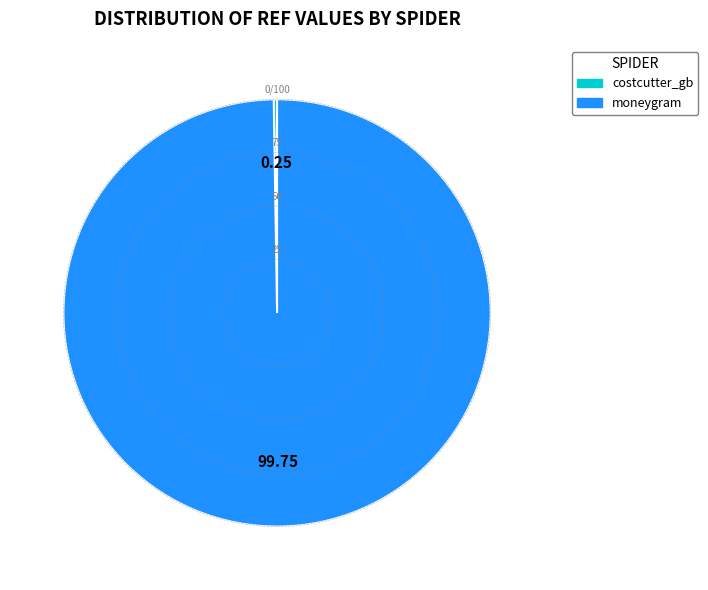

What is the largest slice in the pie chart?

moneygram